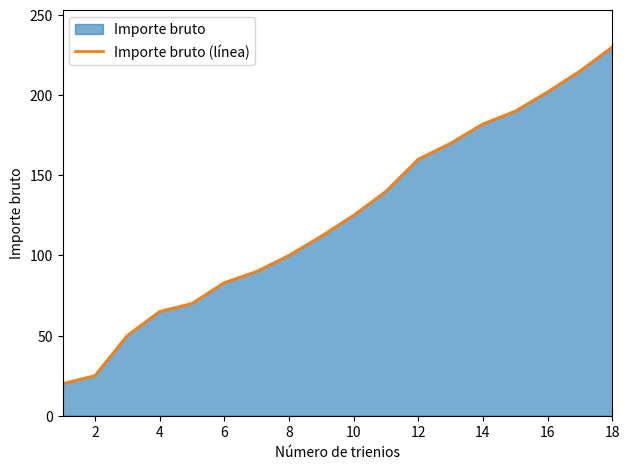

Reading right to left, transcribe all the data shown in this chart.

230	215	202	190	182	170	160	140	125	112	100	90	83	70	65	50	25	20